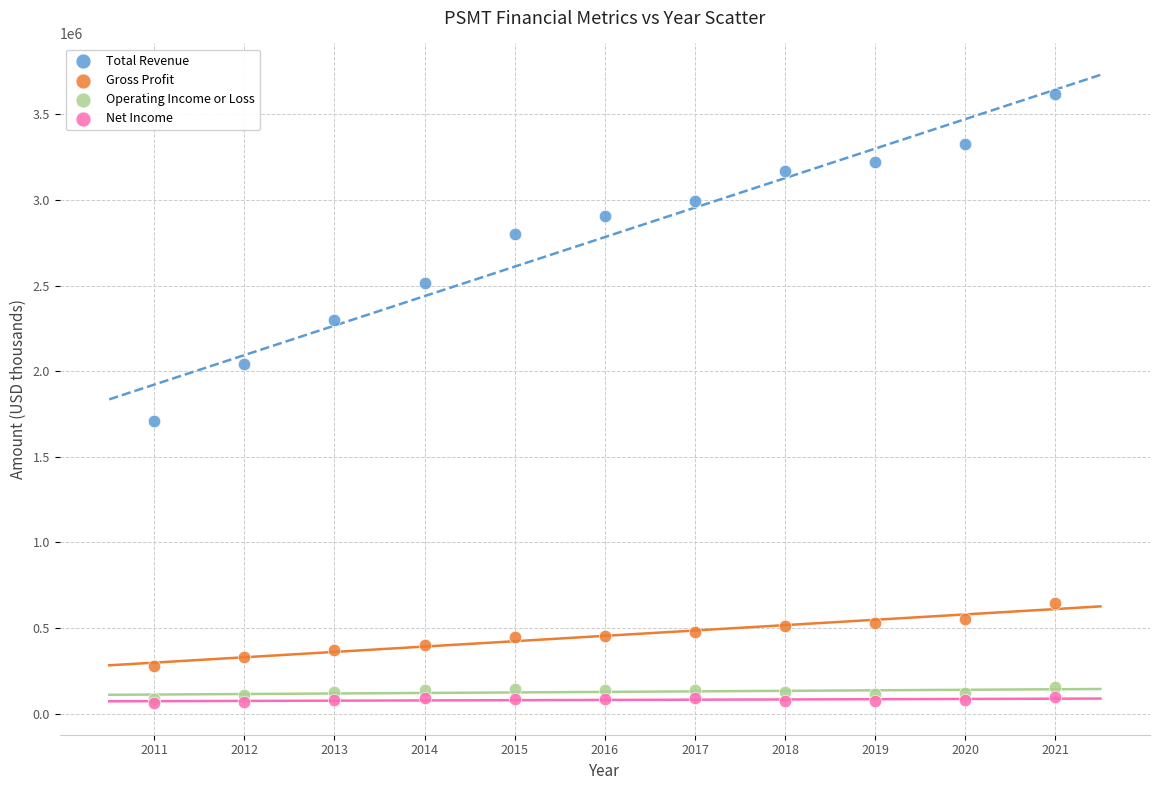

Across all series, what Y value is closest to 1840350?

1710000